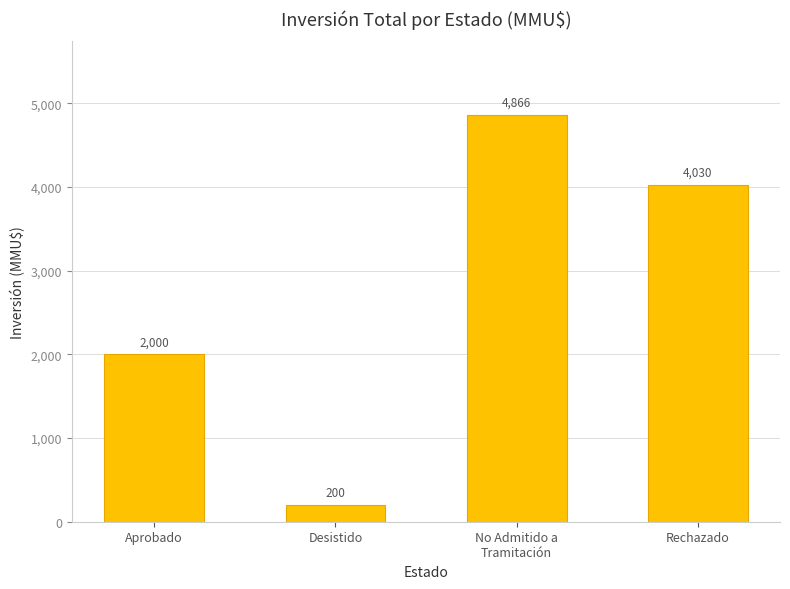

List the labels in order of value, largest first.

No Admitido a
Tramitación, Rechazado, Aprobado, Desistido